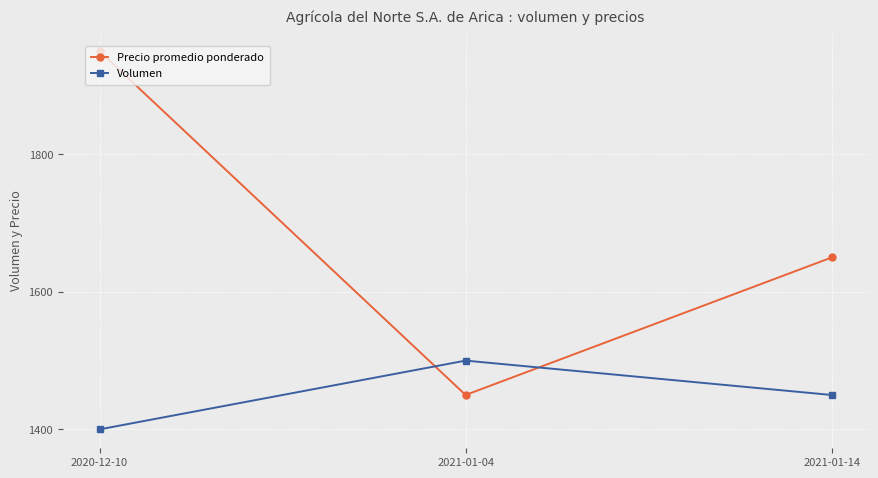

Which series has the largest range (max minus min)?

Precio promedio ponderado